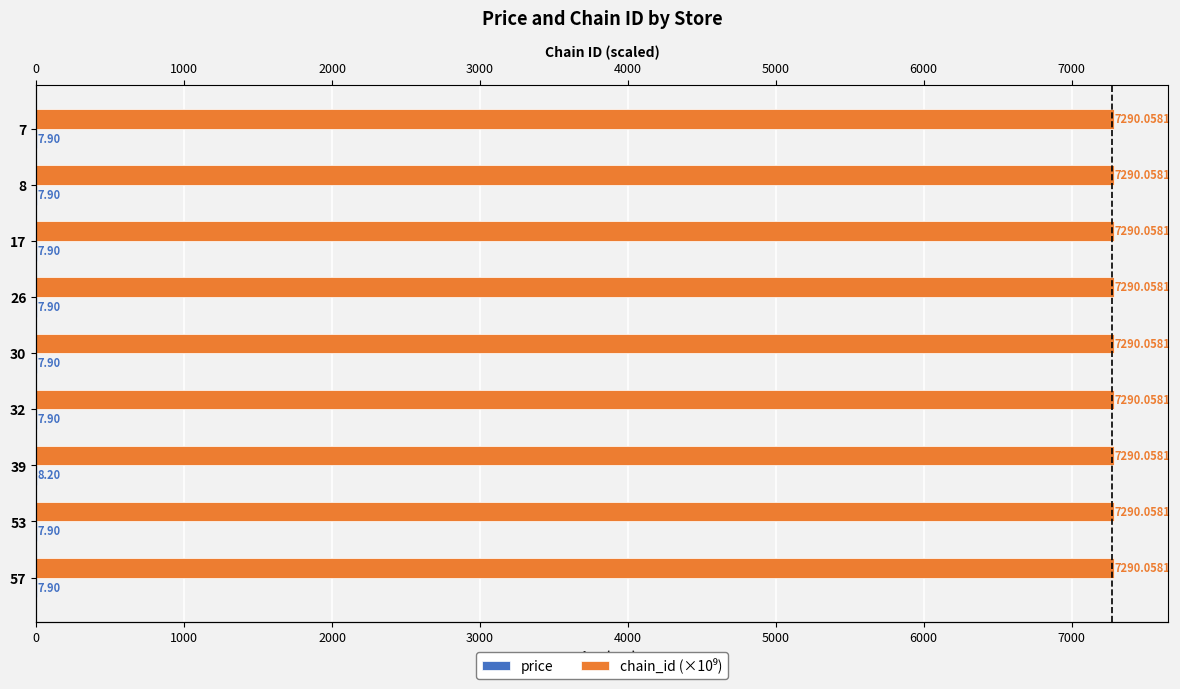

Count the number of data series in this chart.

2